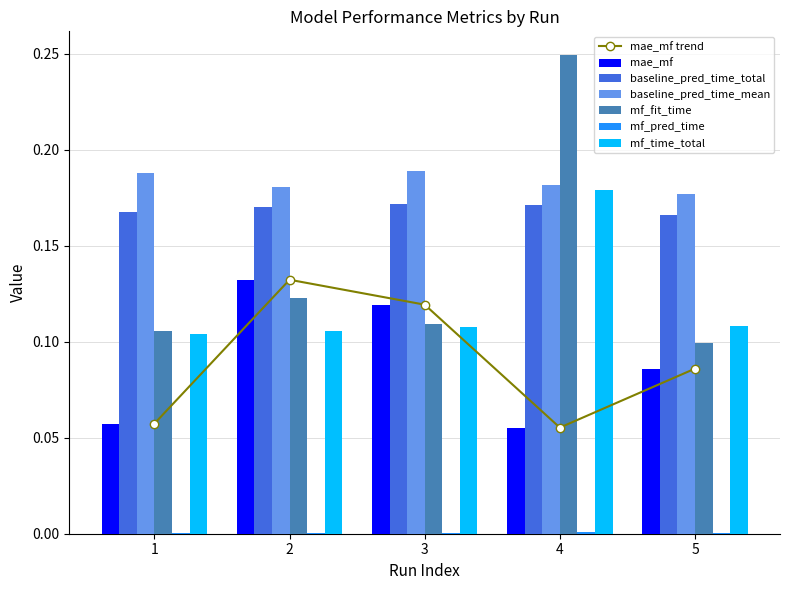

At how many categories does at least one series exceed 0?

5